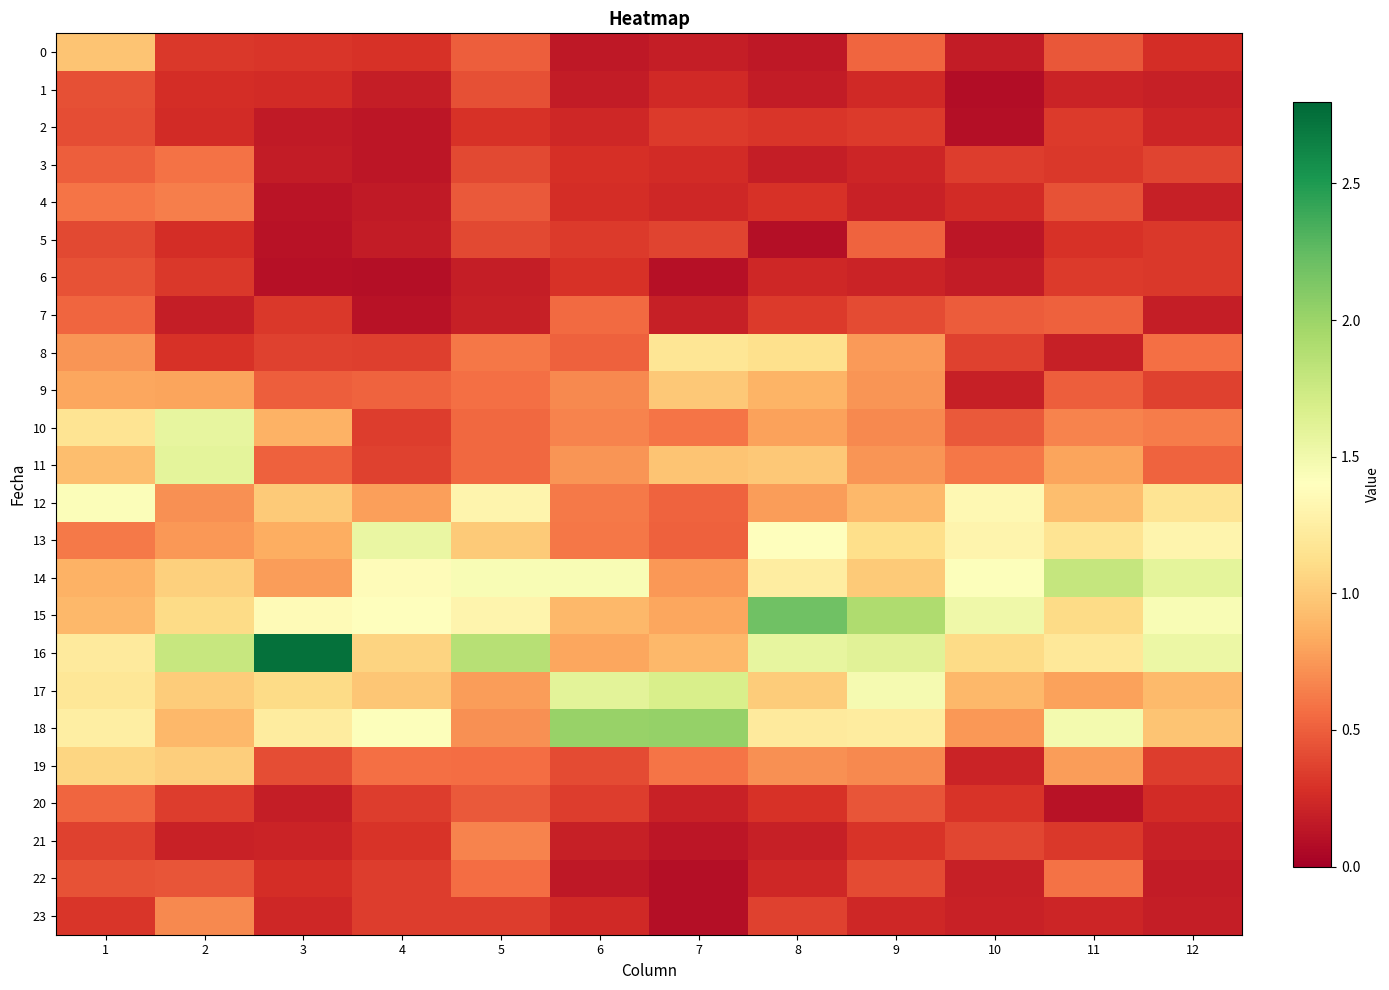

Reading left to right, list all the values displayed in this chart.

0: 1=1.0	2=0.3	3=0.3	4=0.3	5=0.5	6=0.2	7=0.2	8=0.2	9=0.5	10=0.2	11=0.5	12=0.3
1: 1=0.4	2=0.3	3=0.3	4=0.2	5=0.4	6=0.2	7=0.2	8=0.2	9=0.2	10=0.1	11=0.2	12=0.2
2: 1=0.4	2=0.3	3=0.2	4=0.1	5=0.3	6=0.2	7=0.3	8=0.3	9=0.3	10=0.1	11=0.3	12=0.2
3: 1=0.5	2=0.6	3=0.2	4=0.1	5=0.4	6=0.3	7=0.3	8=0.2	9=0.2	10=0.3	11=0.3	12=0.4
4: 1=0.6	2=0.6	3=0.1	4=0.2	5=0.5	6=0.3	7=0.2	8=0.3	9=0.2	10=0.3	11=0.4	12=0.2
5: 1=0.4	2=0.3	3=0.1	4=0.2	5=0.4	6=0.3	7=0.4	8=0.1	9=0.5	10=0.1	11=0.3	12=0.3
6: 1=0.4	2=0.3	3=0.1	4=0.1	5=0.2	6=0.3	7=0.1	8=0.2	9=0.2	10=0.2	11=0.3	12=0.3
7: 1=0.5	2=0.2	3=0.3	4=0.1	5=0.2	6=0.6	7=0.2	8=0.3	9=0.4	10=0.5	11=0.5	12=0.2
8: 1=0.7	2=0.3	3=0.4	4=0.4	5=0.6	6=0.5	7=1.2	8=1.1	9=0.8	10=0.4	11=0.2	12=0.6
9: 1=0.8	2=0.8	3=0.5	4=0.5	5=0.6	6=0.7	7=1.0	8=0.9	9=0.7	10=0.2	11=0.5	12=0.4
10: 1=1.2	2=1.6	3=0.9	4=0.3	5=0.5	6=0.7	7=0.6	8=0.8	9=0.7	10=0.5	11=0.7	12=0.6
11: 1=0.9	2=1.6	3=0.5	4=0.4	5=0.5	6=0.7	7=1.0	8=1.0	9=0.7	10=0.6	11=0.8	12=0.5
12: 1=1.4	2=0.7	3=1.0	4=0.8	5=1.3	6=0.6	7=0.5	8=0.8	9=0.9	10=1.3	11=0.9	12=1.2
13: 1=0.6	2=0.7	3=0.9	4=1.5	5=1.0	6=0.6	7=0.5	8=1.4	9=1.1	10=1.3	11=1.2	12=1.3
14: 1=0.9	2=1.0	3=0.8	4=1.4	5=1.4	6=1.5	7=0.8	8=1.2	9=1.0	10=1.4	11=1.8	12=1.6
15: 1=0.9	2=1.1	3=1.4	4=1.4	5=1.3	6=0.9	7=0.8	8=2.2	9=1.9	10=1.5	11=1.1	12=1.4
16: 1=1.2	2=1.8	3=2.7	4=1.1	5=1.9	6=0.8	7=0.9	8=1.6	9=1.6	10=1.1	11=1.2	12=1.5
17: 1=1.2	2=1.0	3=1.1	4=1.0	5=0.8	6=1.6	7=1.7	8=1.0	9=1.5	10=0.9	11=0.8	12=0.9
18: 1=1.2	2=0.9	3=1.2	4=1.4	5=0.7	6=2.0	7=2.0	8=1.2	9=1.2	10=0.7	11=1.5	12=1.0
19: 1=1.1	2=1.0	3=0.4	4=0.6	5=0.6	6=0.4	7=0.6	8=0.7	9=0.7	10=0.2	11=0.8	12=0.3
20: 1=0.5	2=0.3	3=0.2	4=0.3	5=0.5	6=0.3	7=0.2	8=0.3	9=0.4	10=0.3	11=0.1	12=0.3
21: 1=0.4	2=0.2	3=0.2	4=0.3	5=0.7	6=0.2	7=0.1	8=0.2	9=0.3	10=0.4	11=0.3	12=0.2
22: 1=0.4	2=0.5	3=0.3	4=0.3	5=0.6	6=0.1	7=0.1	8=0.2	9=0.4	10=0.2	11=0.6	12=0.2
23: 1=0.3	2=0.7	3=0.2	4=0.3	5=0.3	6=0.3	7=0.1	8=0.4	9=0.2	10=0.2	11=0.2	12=0.2